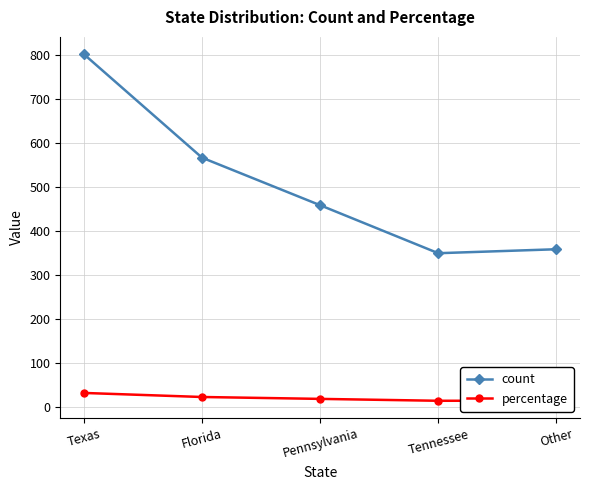

Does the chart display data point markers on the line(s)?

Yes